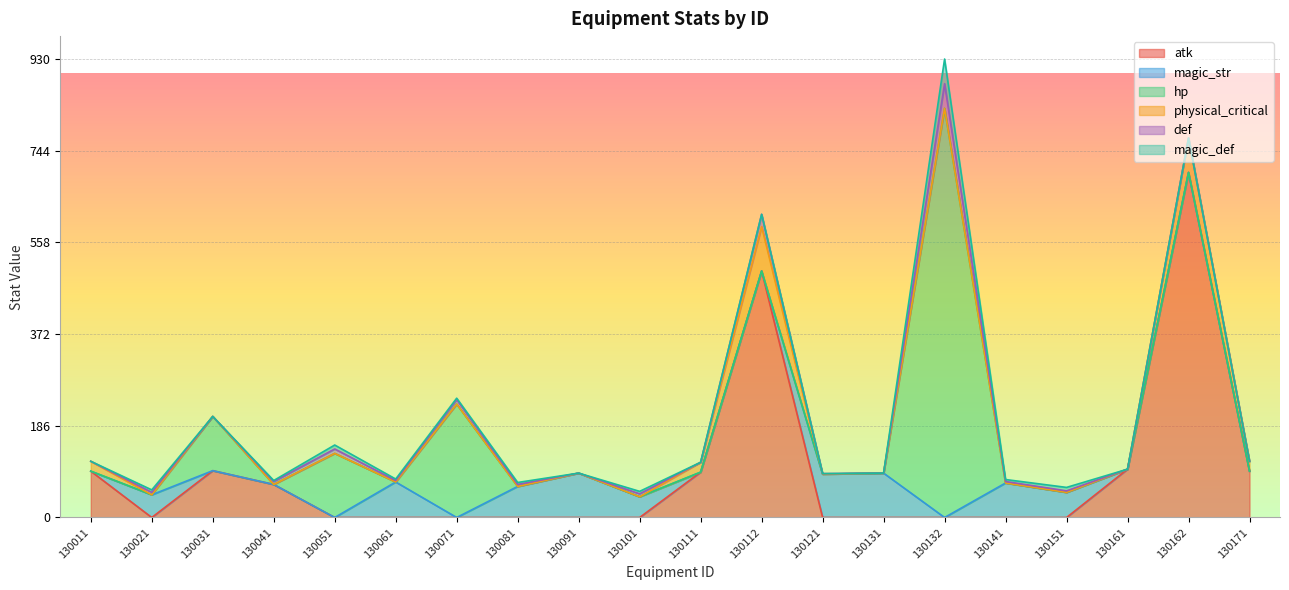

Where does the magic_def series first go above 2?

130021